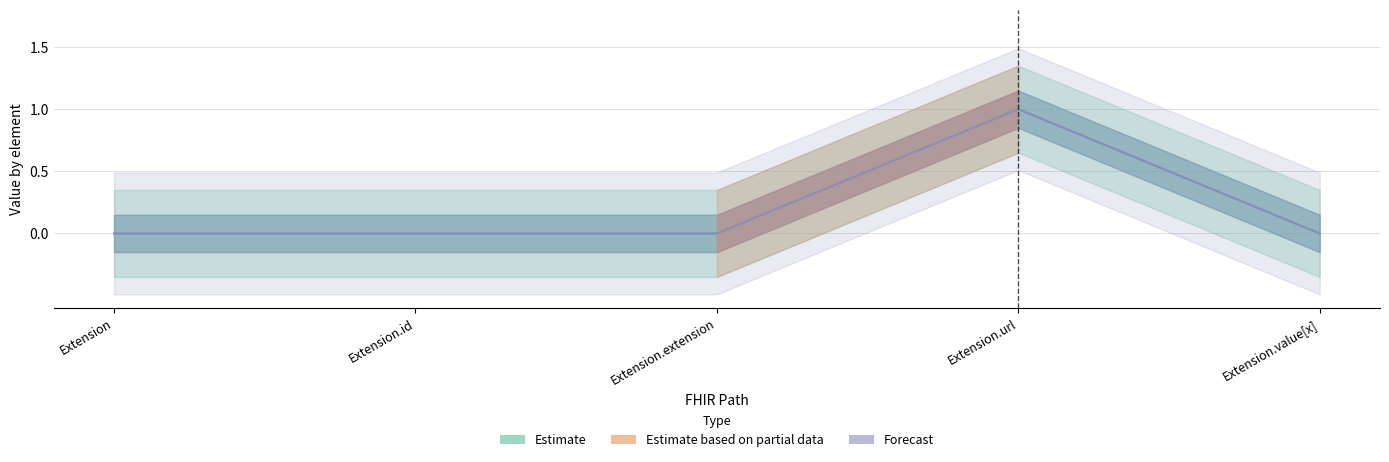

Reading left to right, extract all data points from this chart.

Min: 0	0	0	1	0
Base Min: 0	0	0	1	0